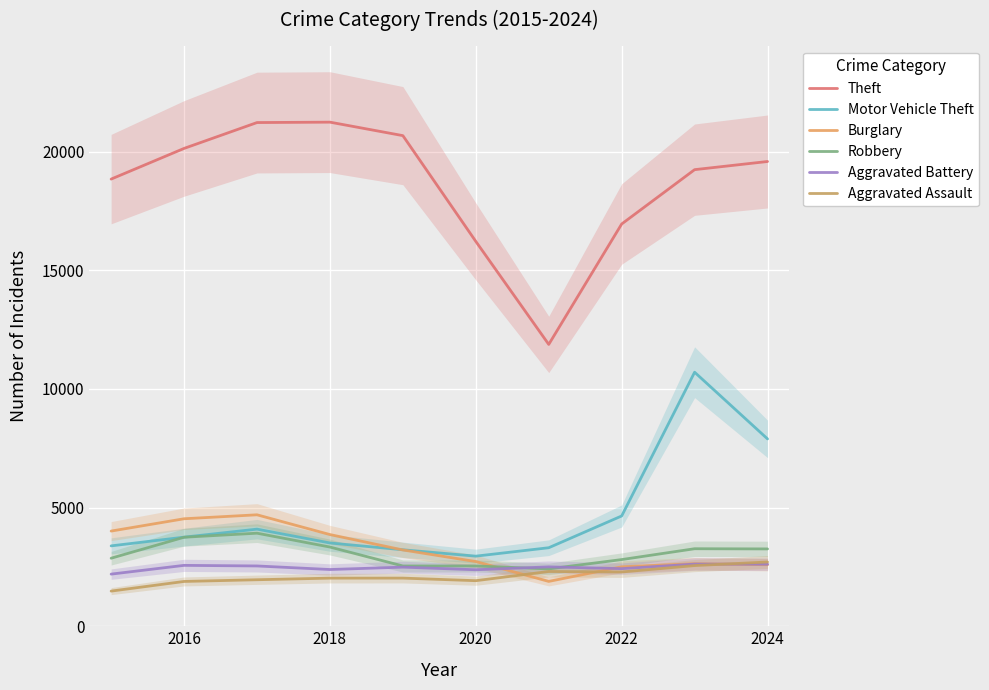

Is it true that Aggravated Assault equals 3405 at 2026?

False